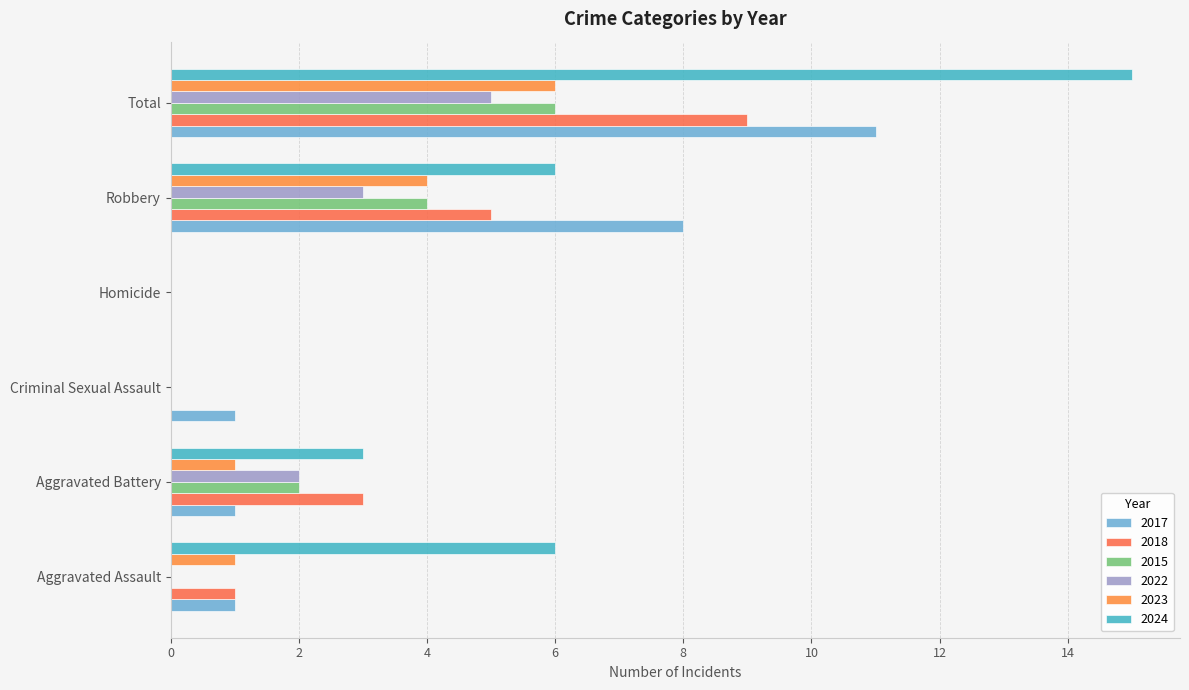

Which has a higher value, Total or Criminal Sexual Assault?

Total